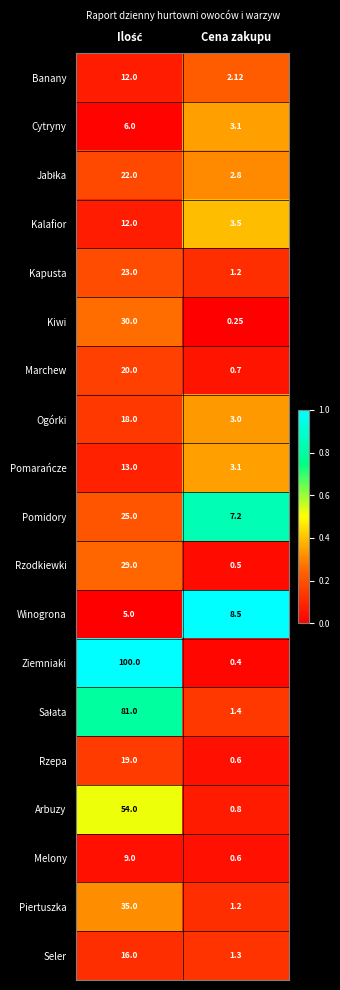

At which label is Pomarańcze closest to 8?

Cena zakupu